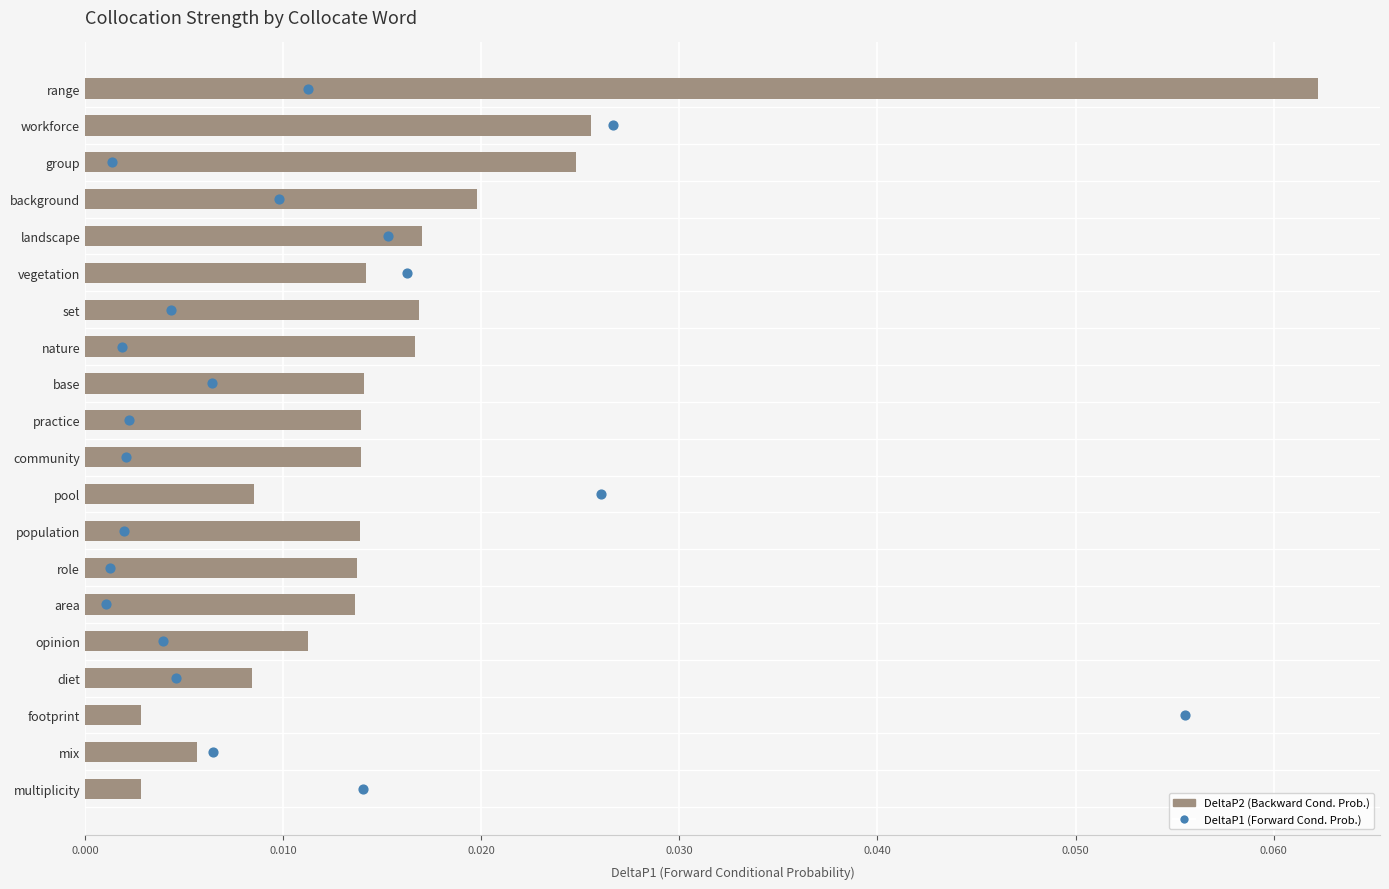

What are all the series names shown in the legend?

DeltaP2, DeltaP1